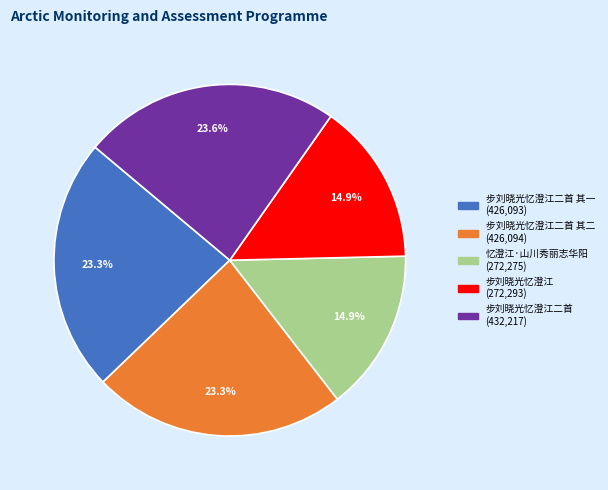

Does any single category account for the majority?

No